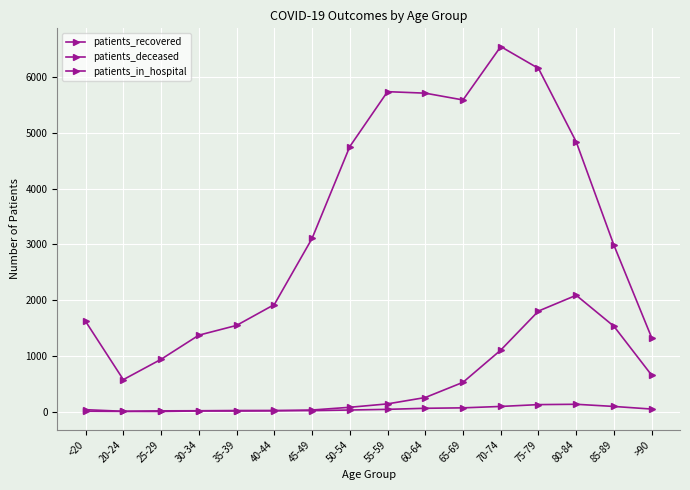

How many categories are shown in the chart?

16